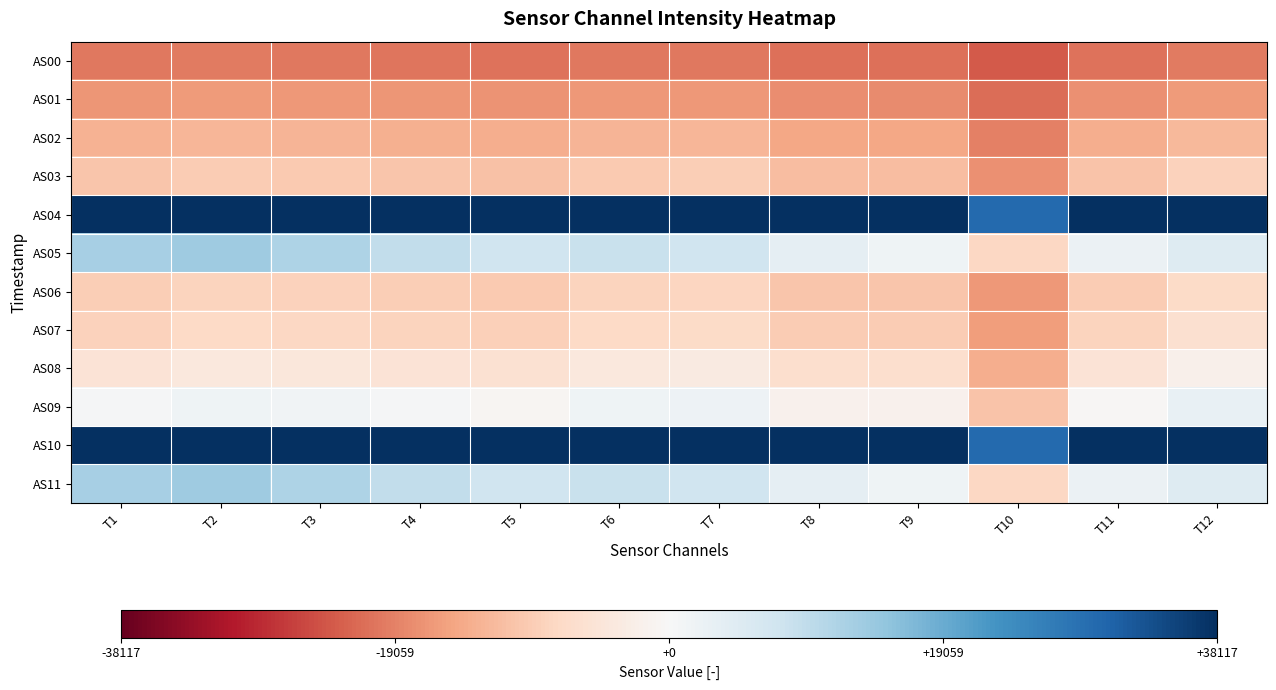

What is the difference between the highest and lowest values at T8?

59122.0